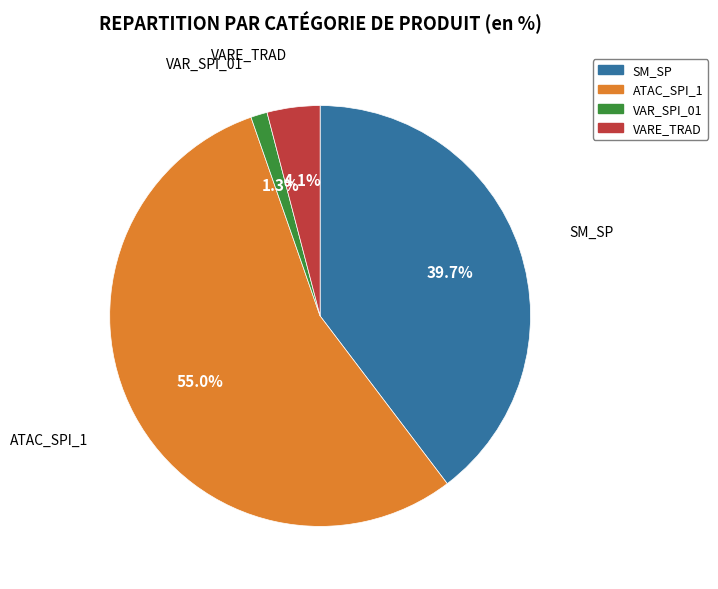

What is the majority slice?

ATAC_SPI_1